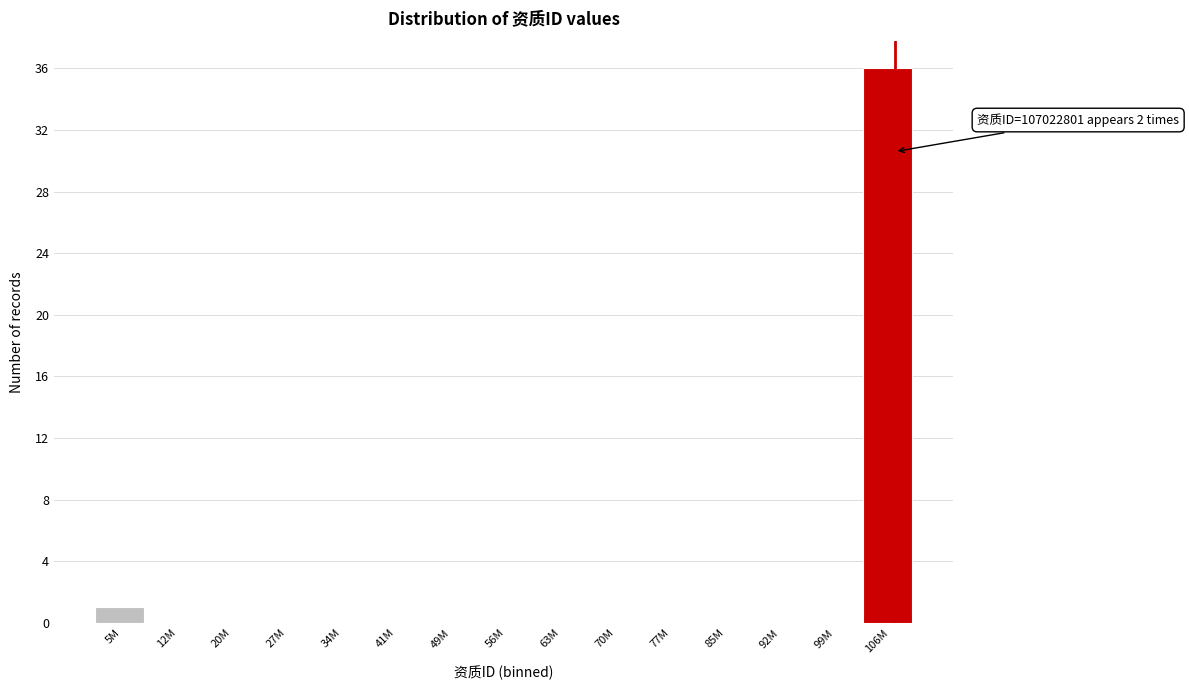

True or false: the data shows 21 at 41M.

False